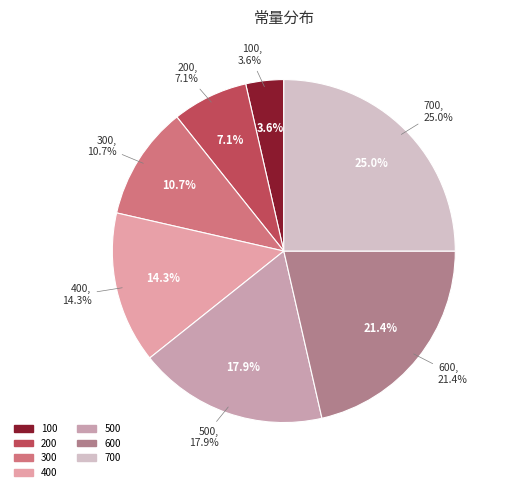

Is it true that 200 is 17% of the pie?

False